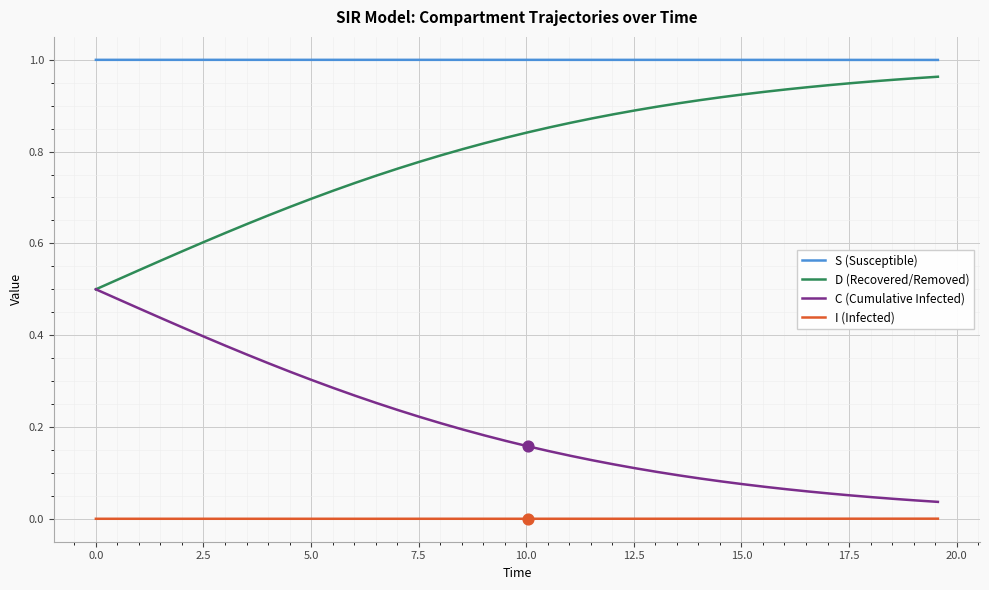

Which series has the largest total across all categories?

S (Susceptible)